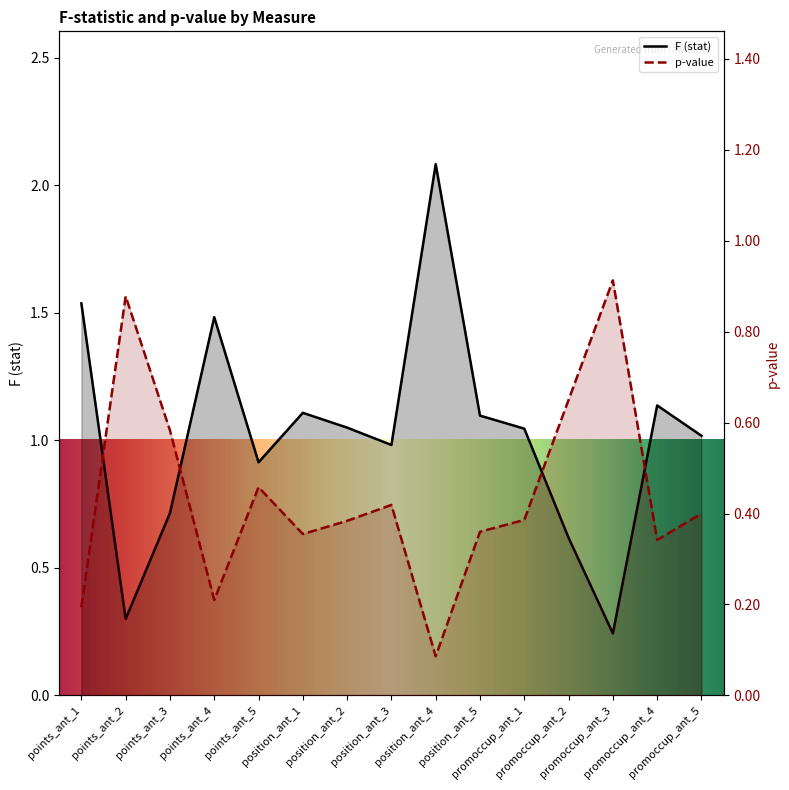

True or false: p-value has a value of 0.0 at position_ant_4.

False